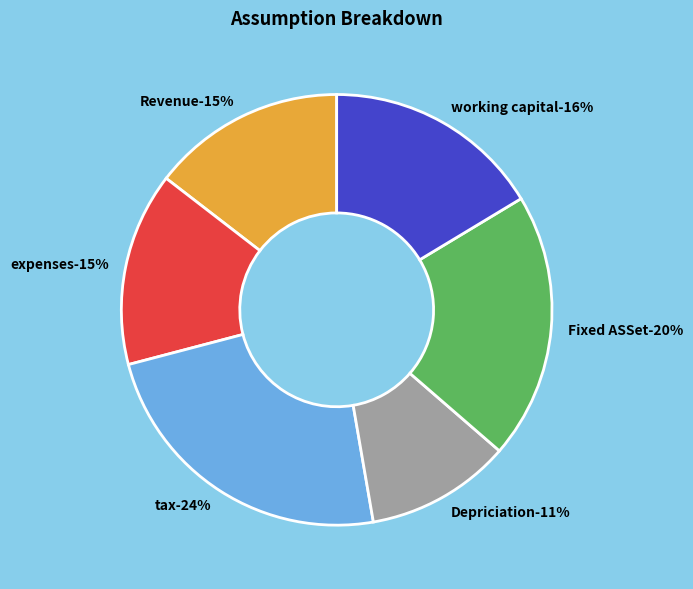

Is it true that Revenue is 15% of the pie?

True